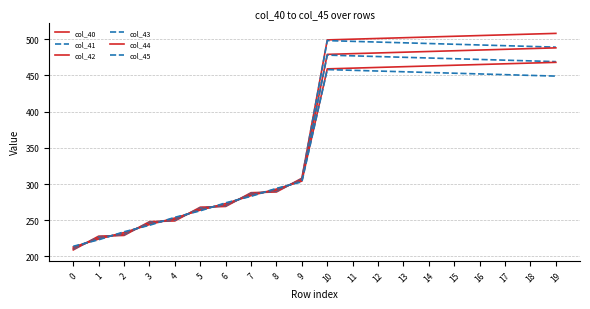

How many lines are shown in the chart?

6